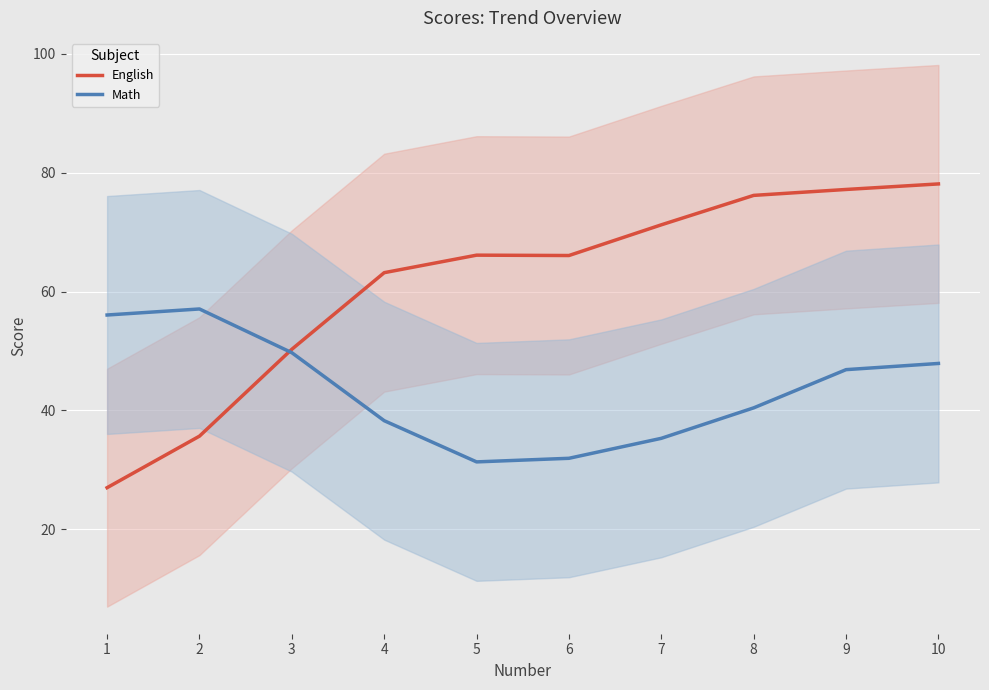

List the series in order of their peak value, lowest first.

Math, English